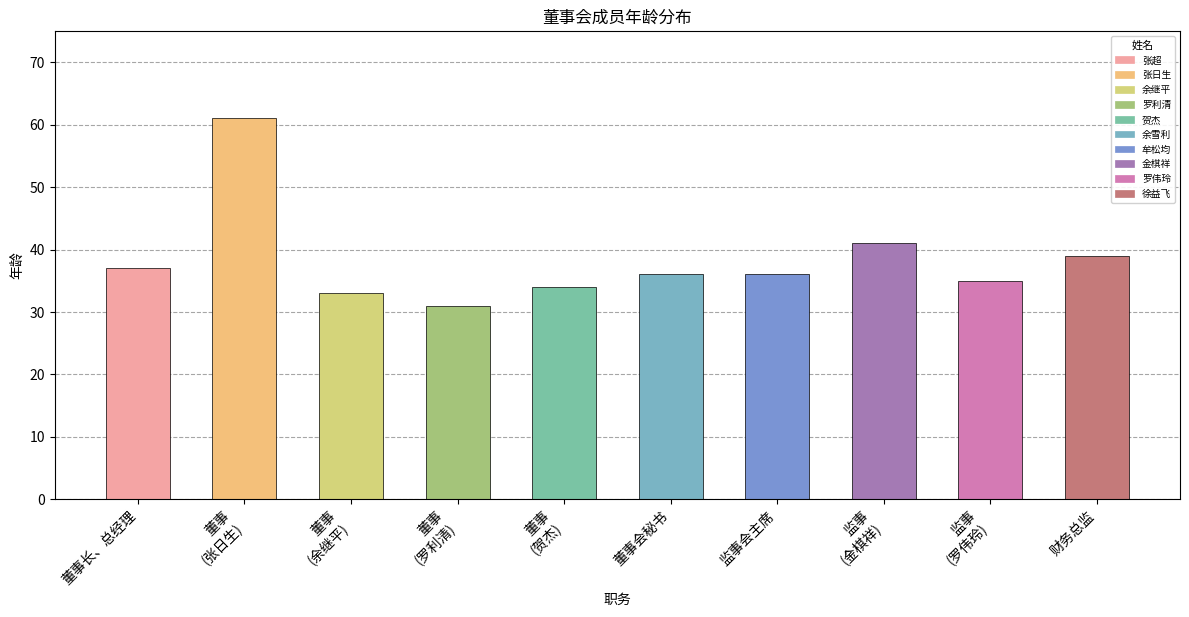

Between 董事 and 监事会主席, which is larger?

监事会主席